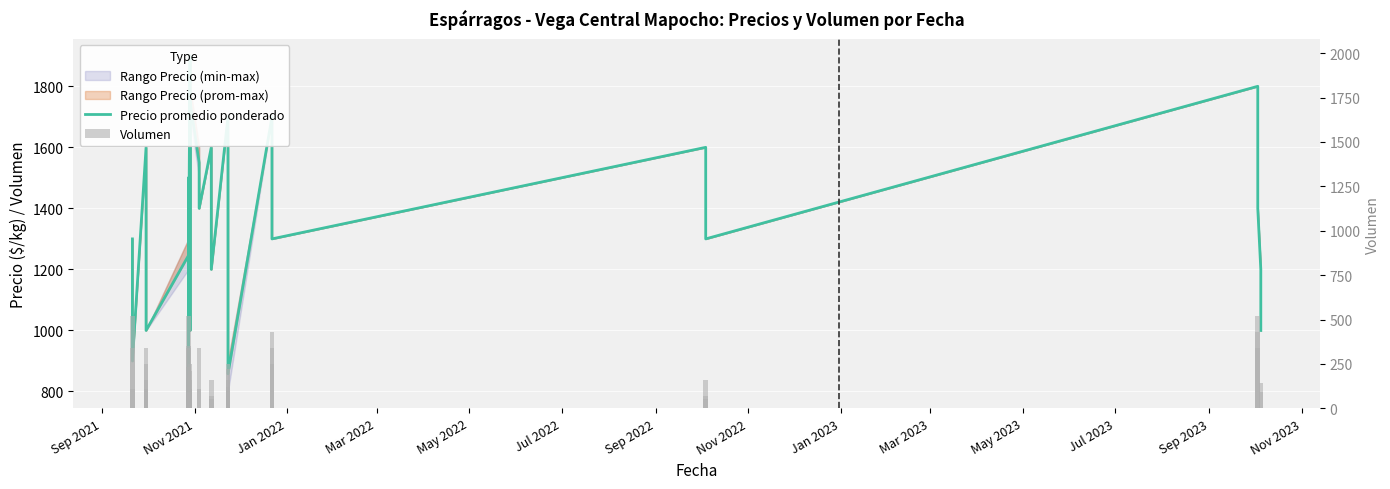

What is the difference between the second highest and second lowest values in the Volumen series?

468